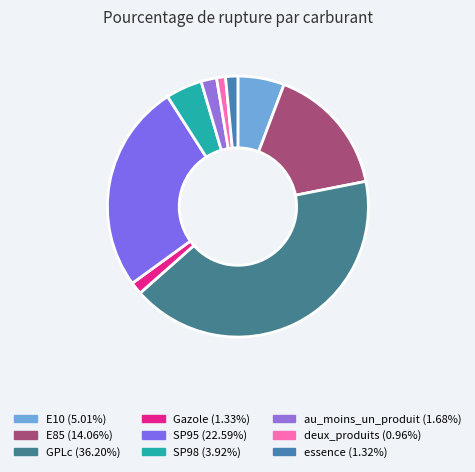

Approximately how many times larger is the value at GPLc compared to E10?

7.2